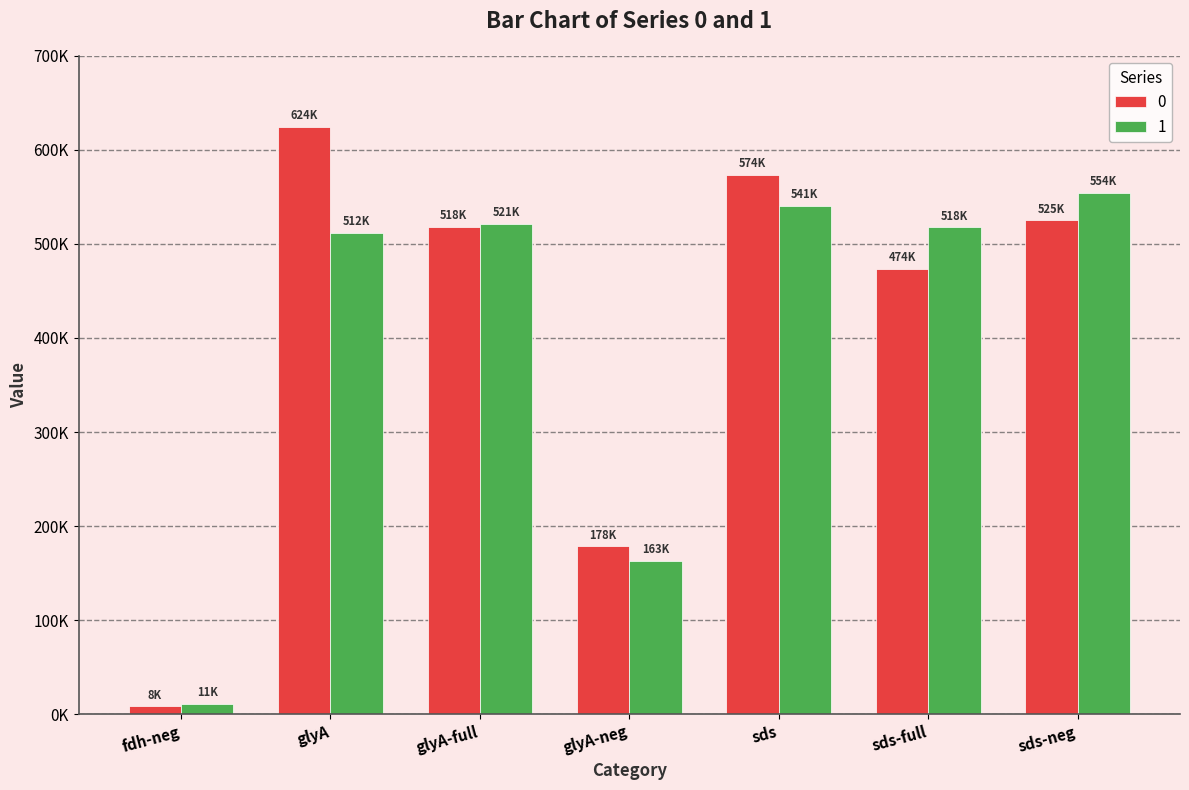

At glyA-neg, list the series in order from largest to smallest.

0, 1